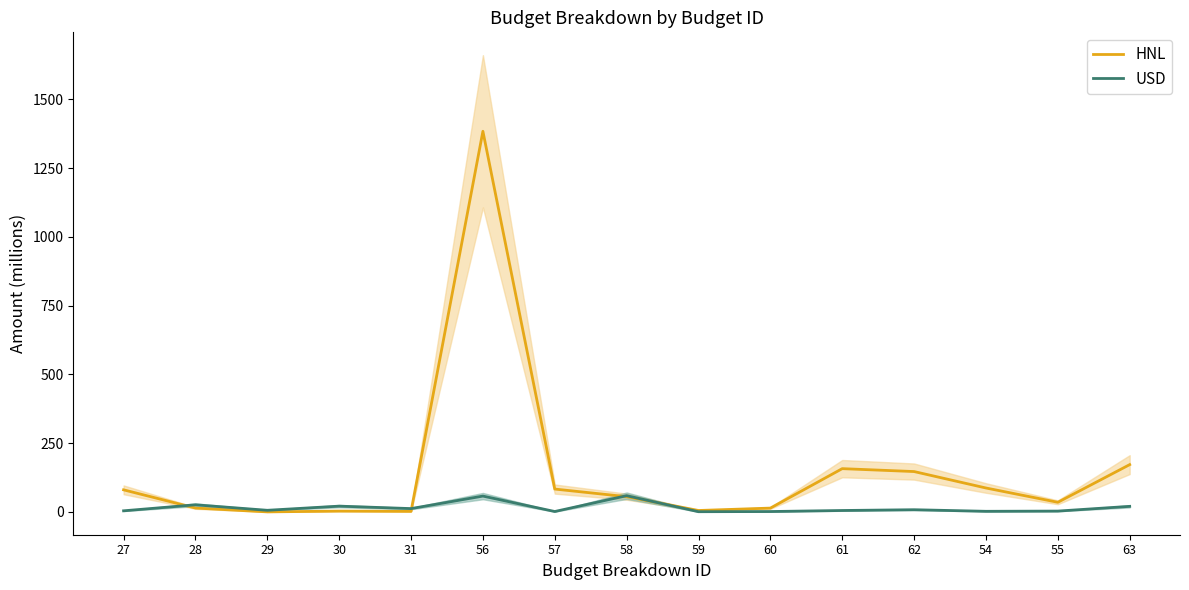

List the series in order of their peak value, lowest first.

USD, HNL